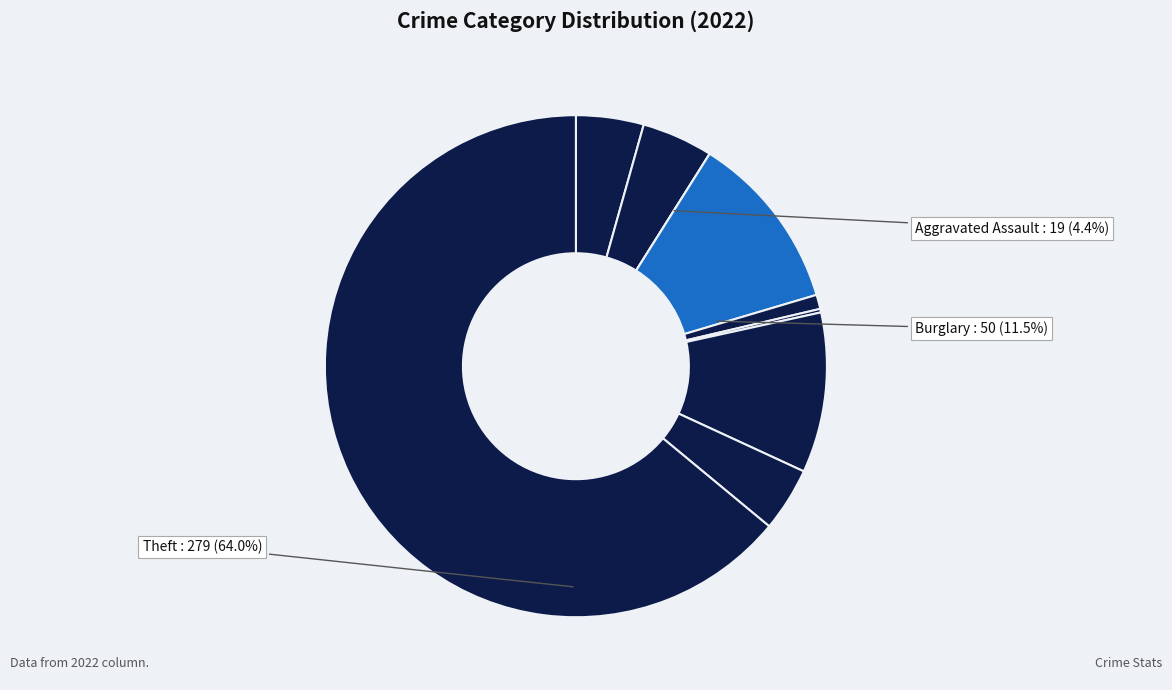

The Burglary slice represents 17% of the pie. True or false?

False